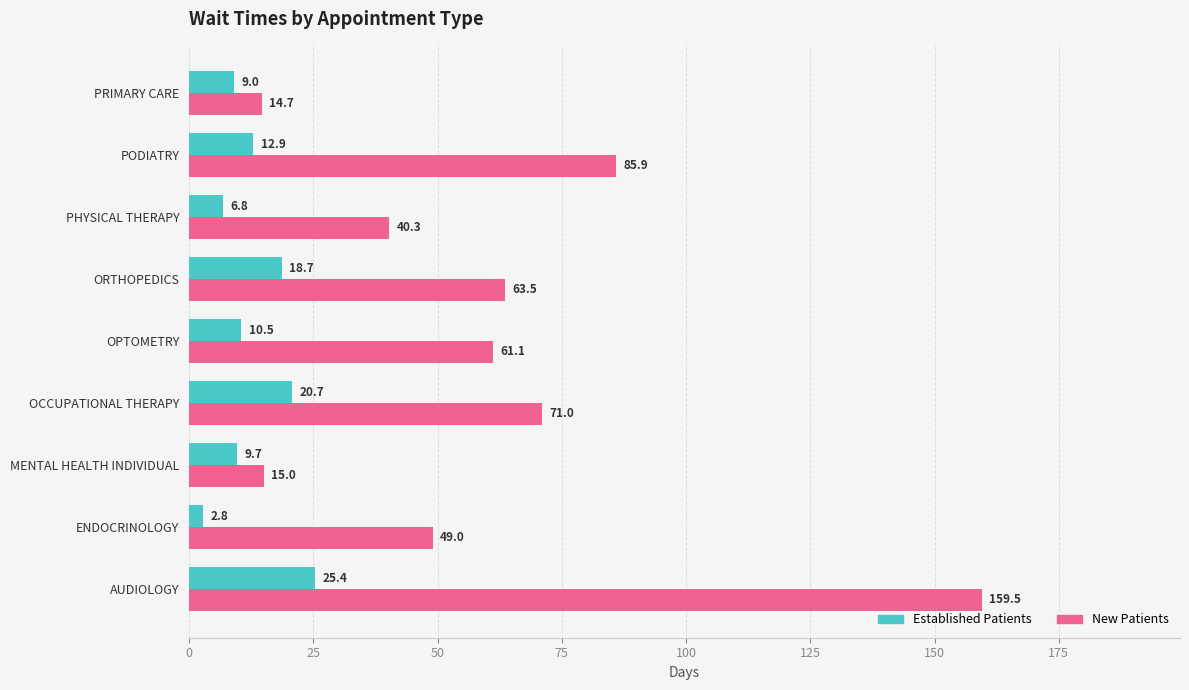

Which category has the highest value across all series?

AUDIOLOGY